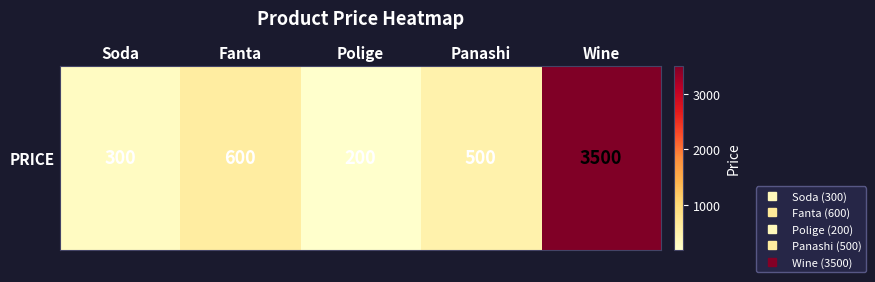

List the labels in order of value, largest first.

Wine, Fanta, Panashi, Soda, Polige